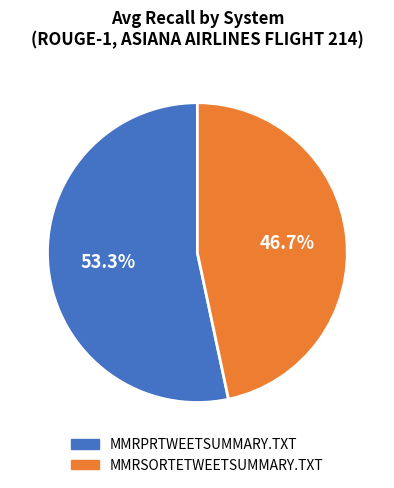

Which category has the biggest portion of the pie?

MMRPRTWEETSUMMARY.TXT